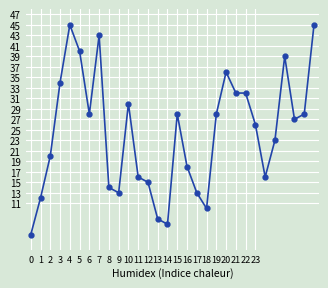

True or false: the data has more than 0 interior local peaks.

True